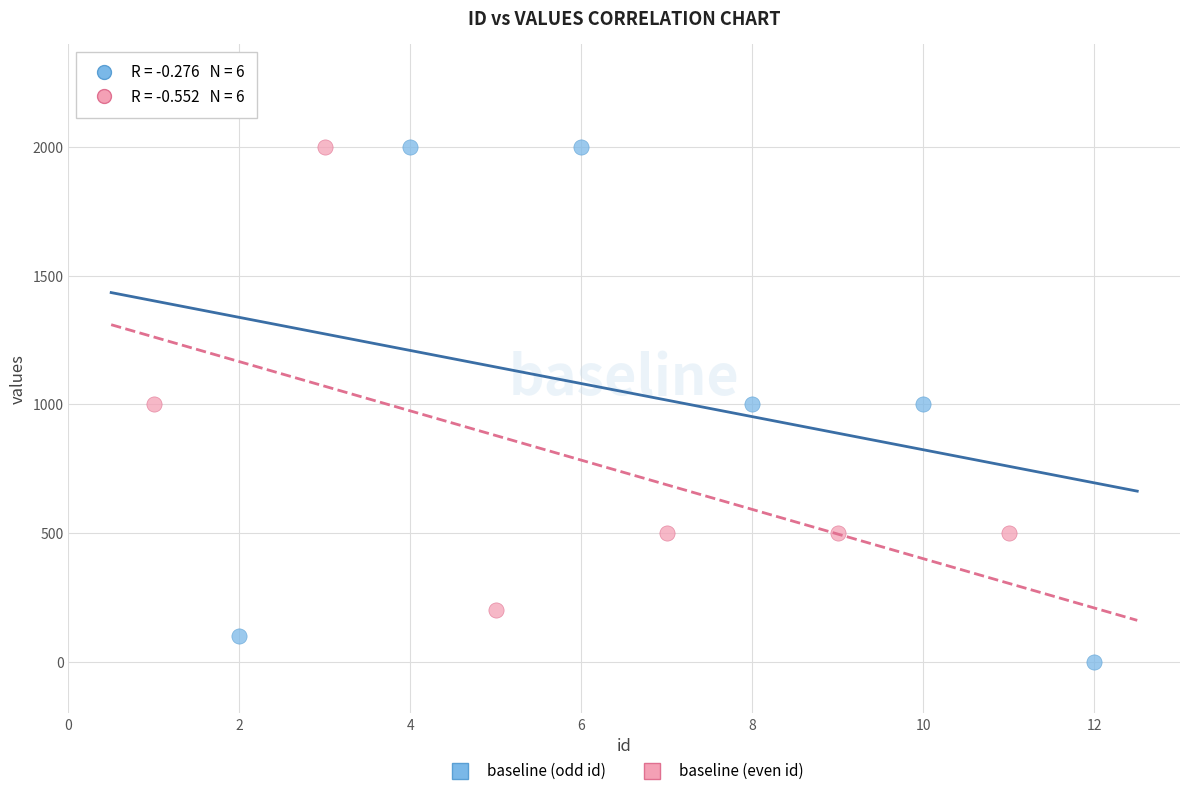

Which series has the largest Y range (max minus min)?

baseline (odd id)